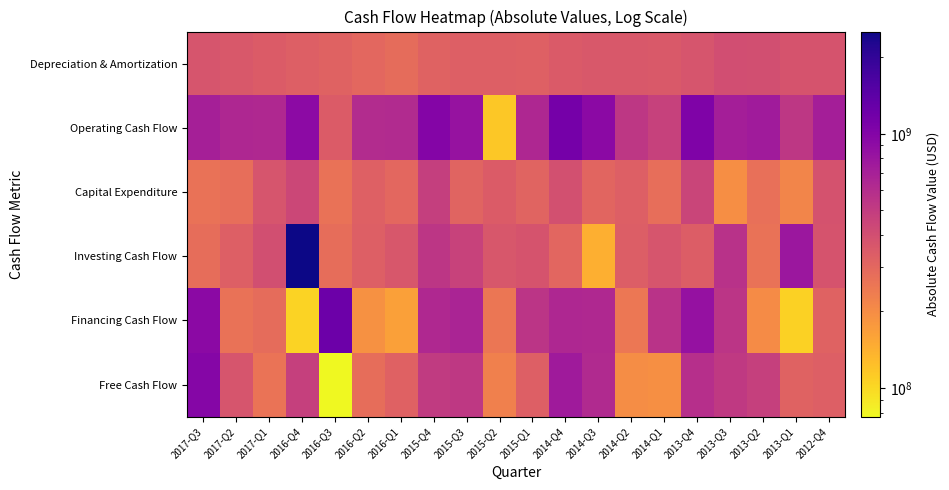

Which series changed the most between 2015-Q2 and 2013-Q3?

Operating Cash Flow